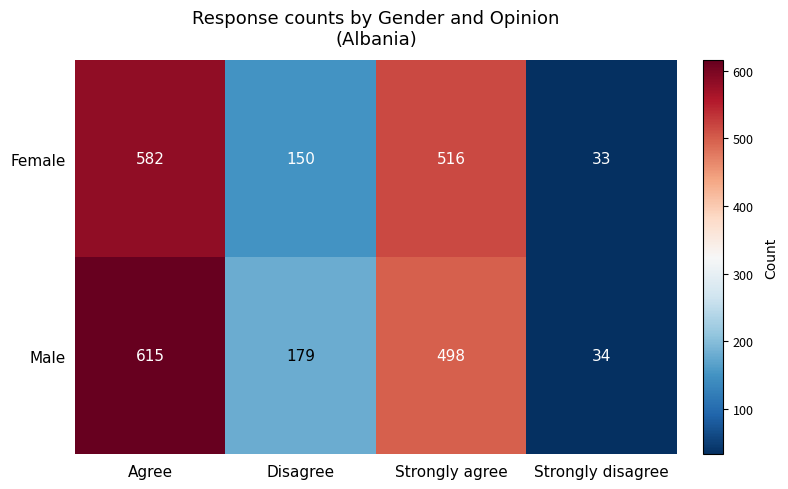

What is the sum of the Male values at Strongly agree and Disagree?

677